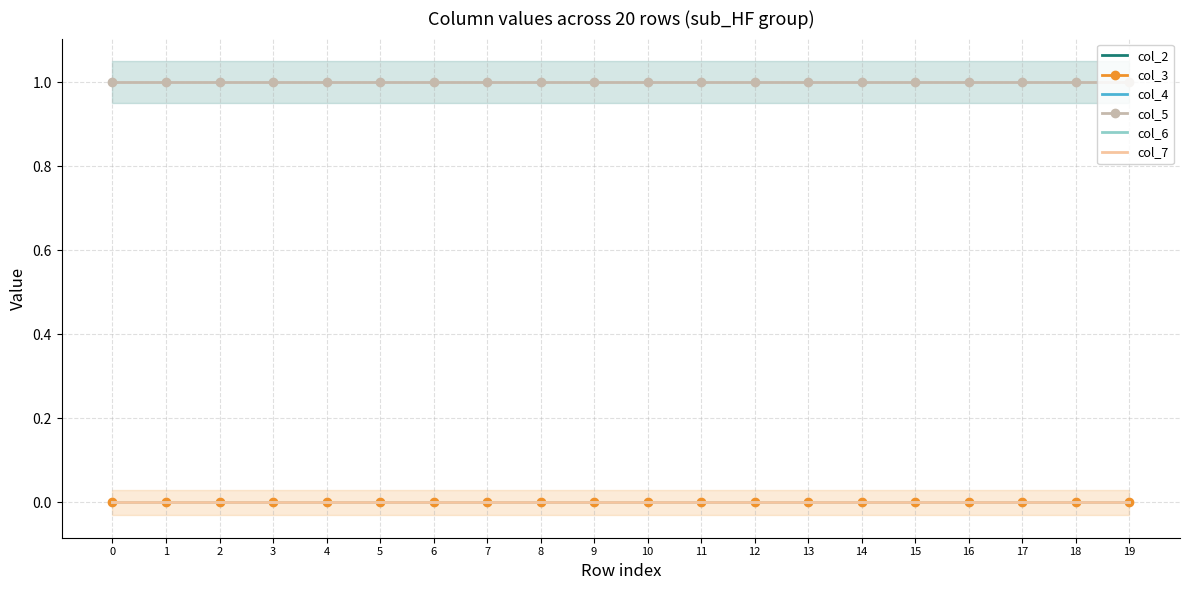

Reading left to right, what are all the values shown in this chart?

col_2: 0	0	0	0	0	0	0	0	0	0	0	0	0	0	0	0	0	0	0	0
col_3: 0	0	0	0	0	0	0	0	0	0	0	0	0	0	0	0	0	0	0	0
col_4: 0	0	0	0	0	0	0	0	0	0	0	0	0	0	0	0	0	0	0	0
col_5: 1	1	1	1	1	1	1	1	1	1	1	1	1	1	1	1	1	1	1	1
col_6: 0	0	0	0	0	0	0	0	0	0	0	0	0	0	0	0	0	0	0	0
col_7: 0	0	0	0	0	0	0	0	0	0	0	0	0	0	0	0	0	0	0	0